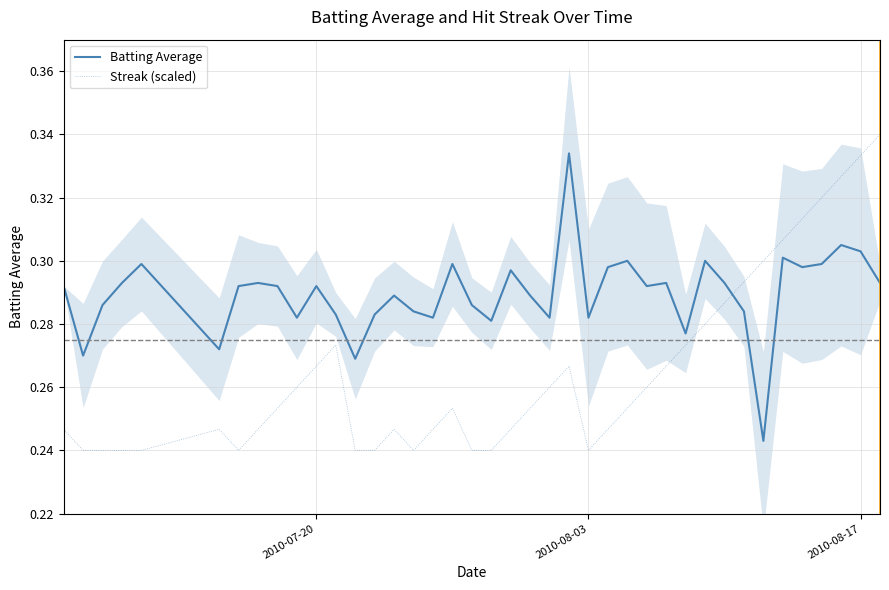

After their last crossing, which series has the higher values: Batting Average or Streak (scaled)?

Streak (scaled)